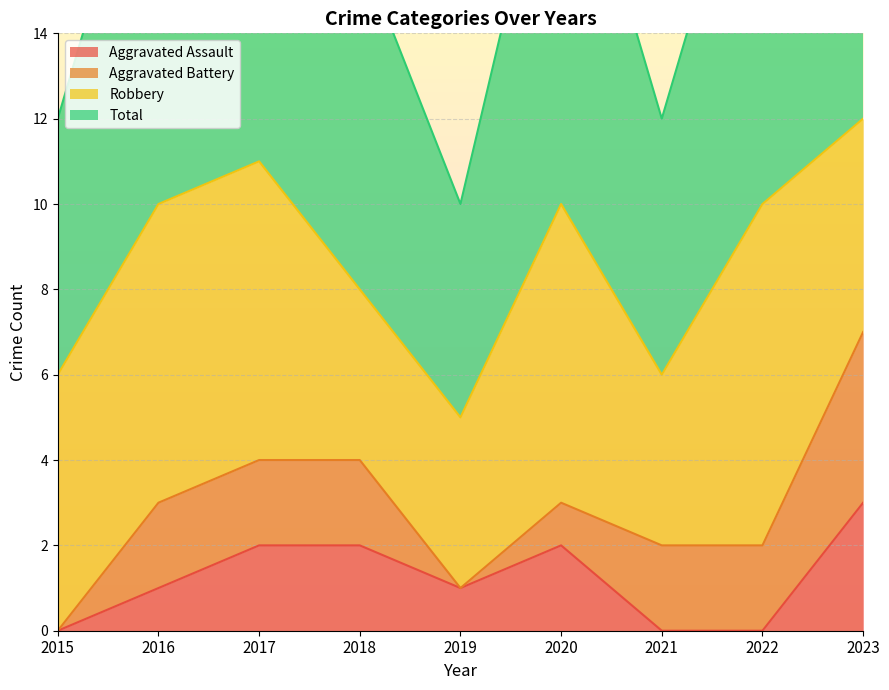

The Aggravated Assault series shows 0 at 2016. True or false?

False